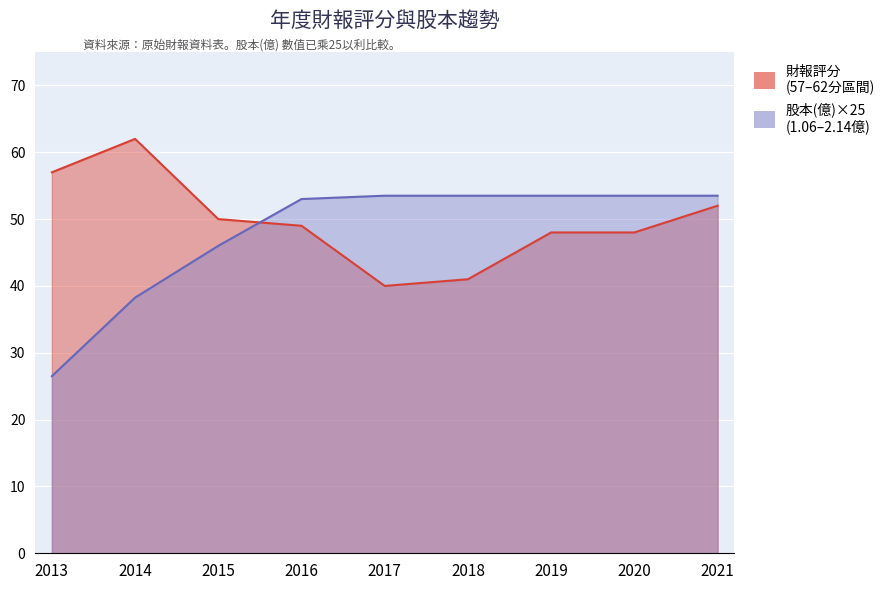

At which label does 股本(億) first exceed 53?

2017